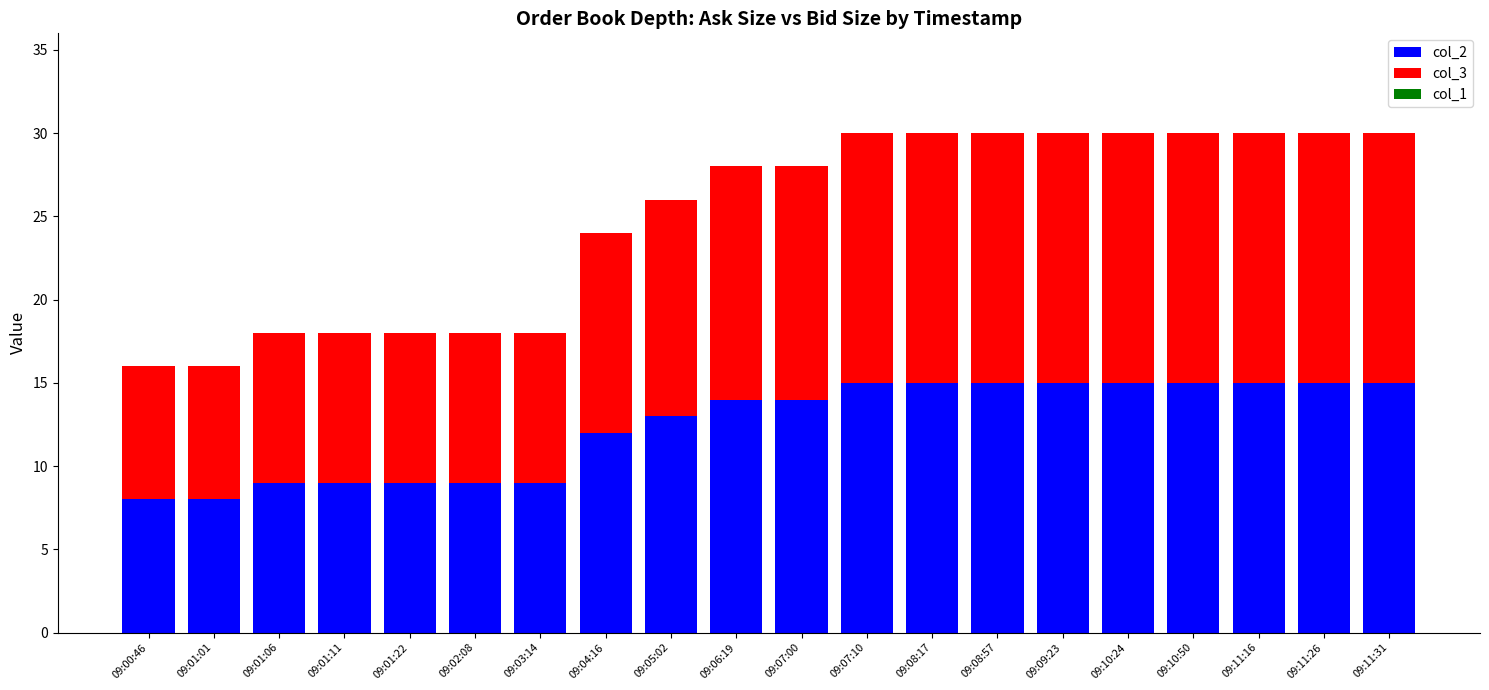

What is the sum of the col_2 values at 09:11:26 and 09:08:57?

30.0